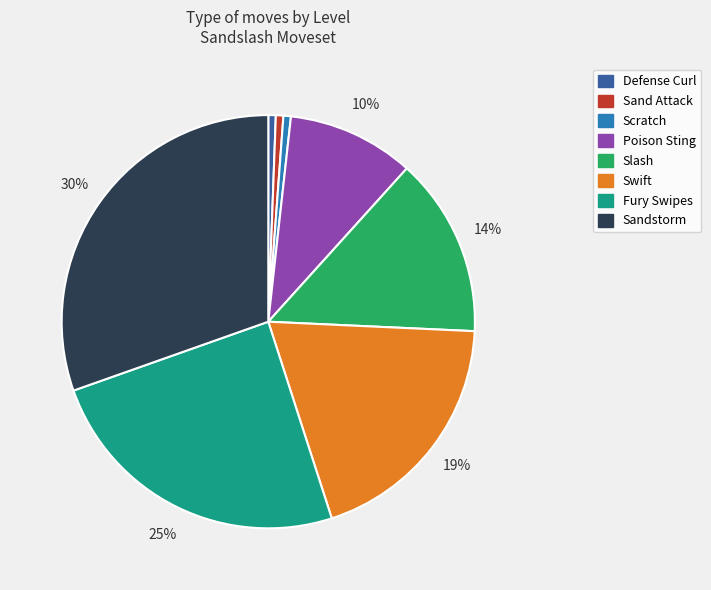

To the nearest percent, what is the difference between the Scratch and Slash slice percentages?

13%